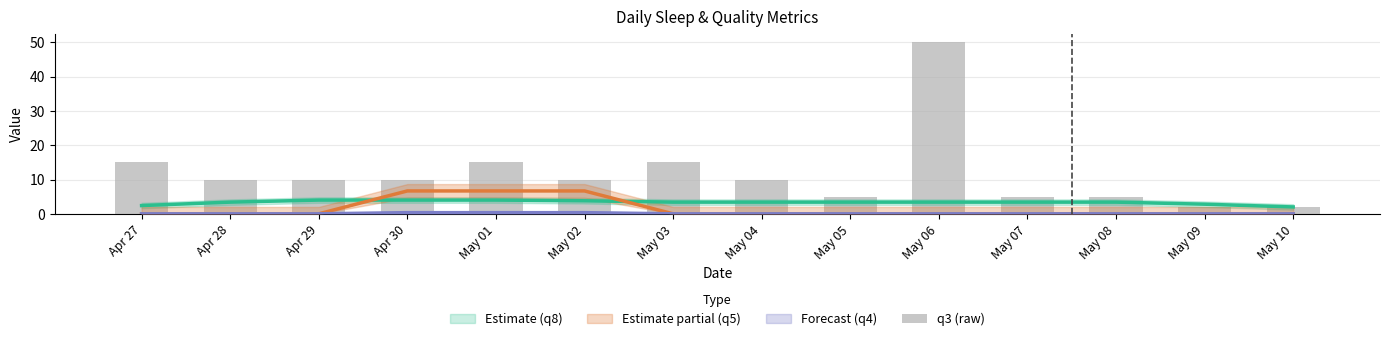

What is the sum of the values at May 04 and May 02?

20